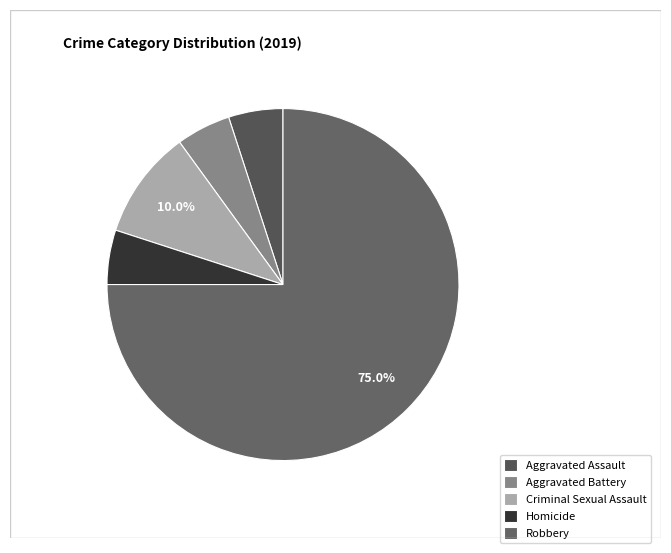

Do Criminal Sexual Assault and Aggravated Battery together represent more than half of the pie?

No